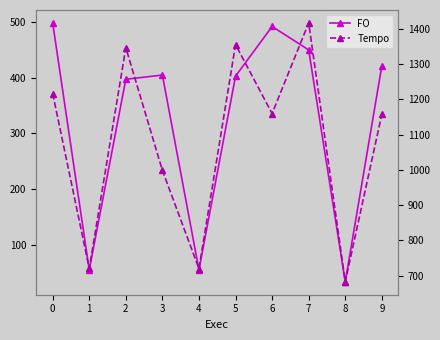

True or false: Tempo has a value of 1355.4 at 5.

True